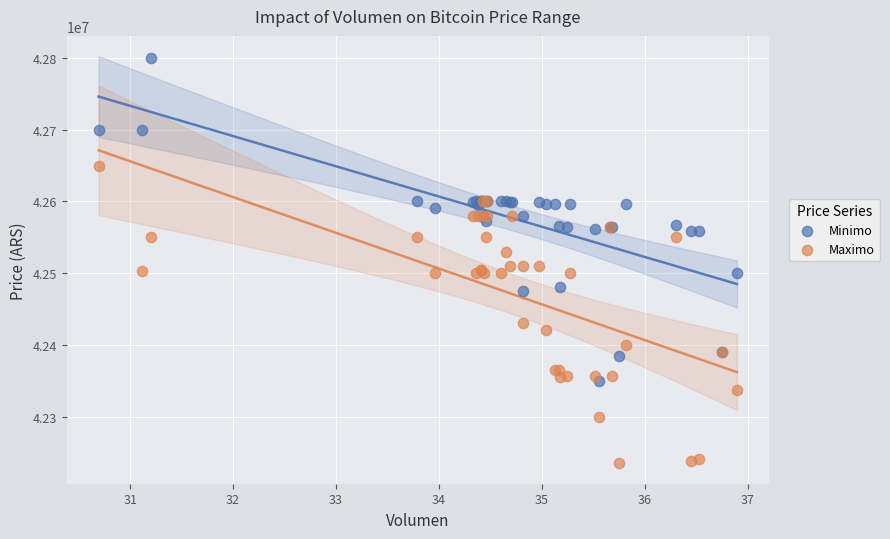

In the Maximo series, what Y value is closest to 42442500?

42430171.0